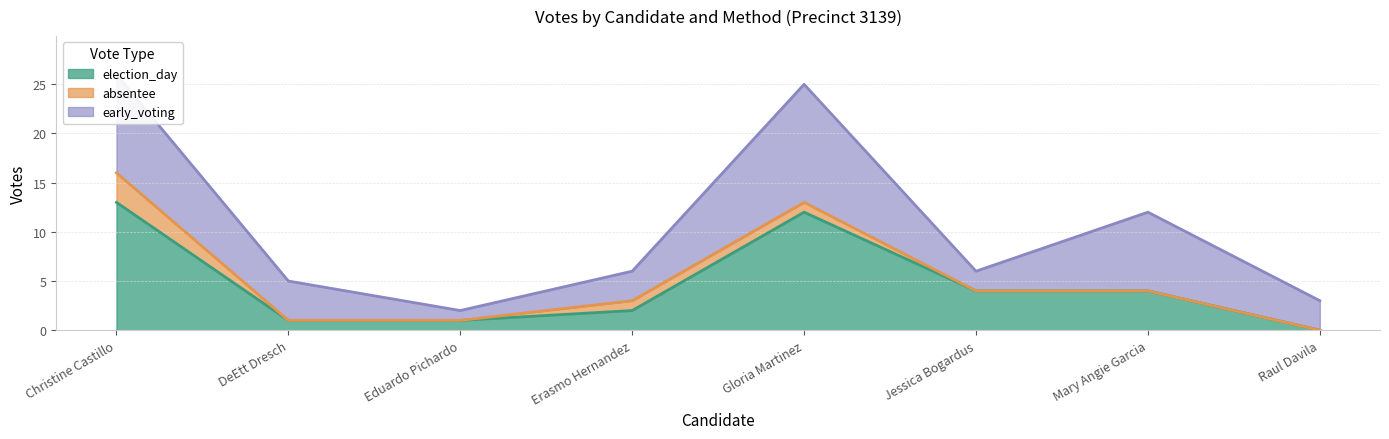

The election_day series shows 0 at Raul Davila. True or false?

True